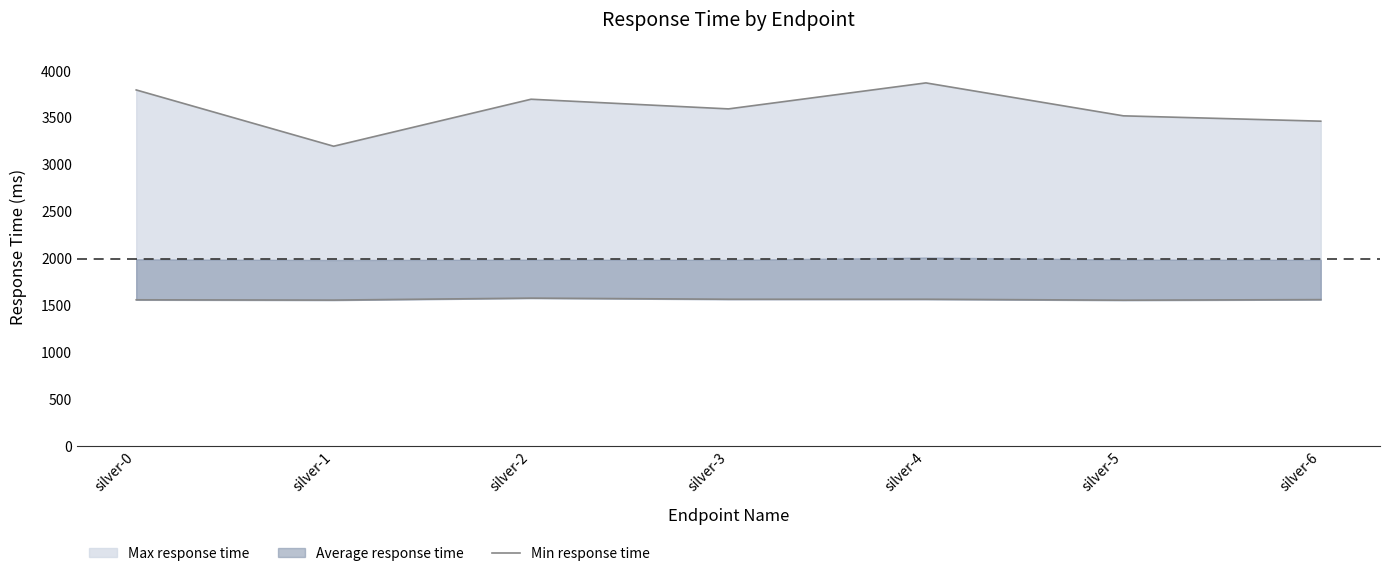

What is the average value?

1563